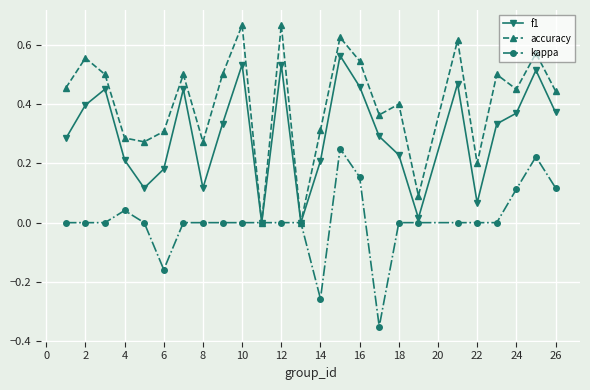

List the series in order of their overall mean, highest first.

accuracy, f1, kappa